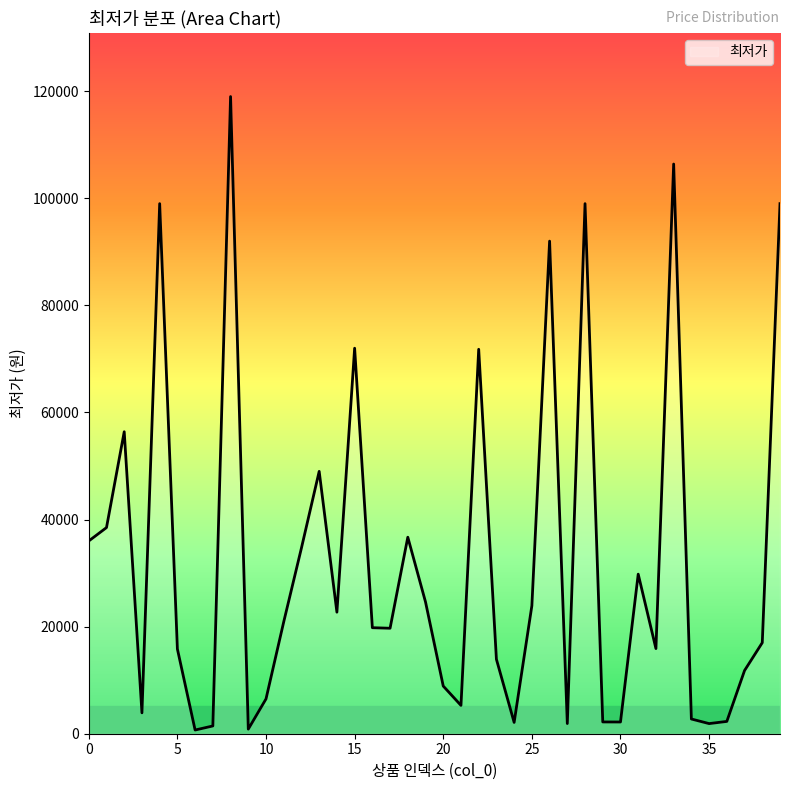

How many lines are shown in the chart?

1